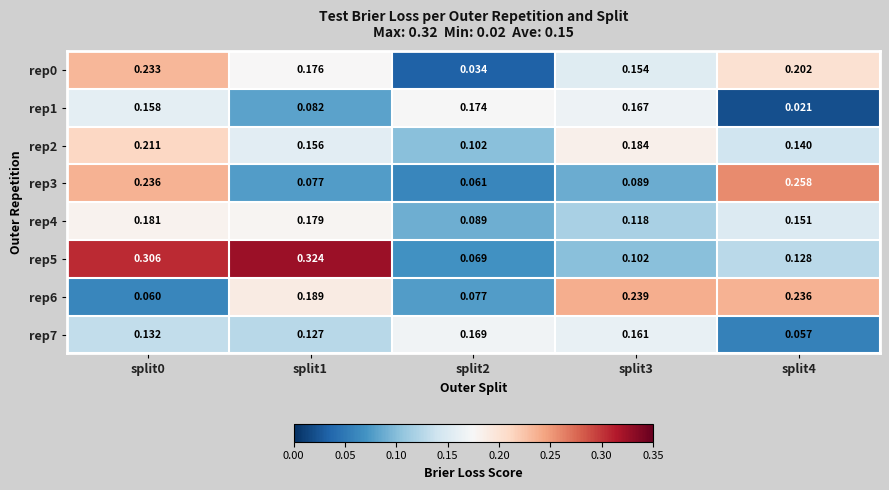

Is the value of rep0 at split3 greater than the value of rep3 at split1?

Yes